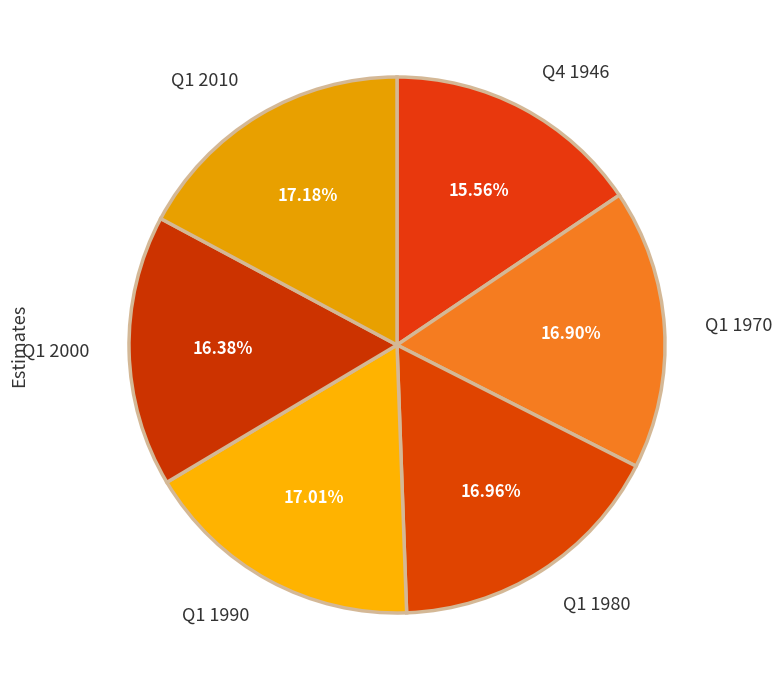

Do Q1 1990 and Q1 1980 together represent more than half of the pie?

No